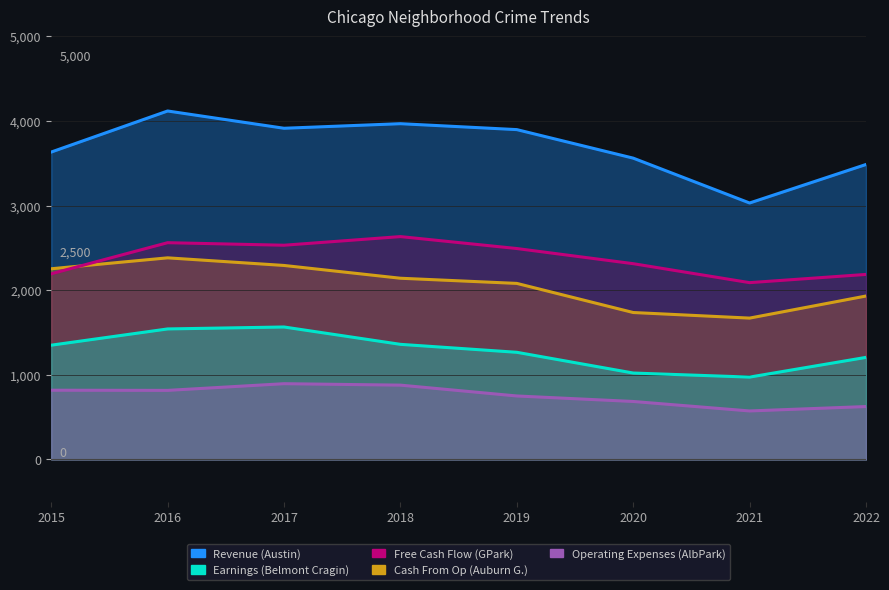

Is it true that Cash From Op (Auburn Gresham) equals 793 at 2022?

False